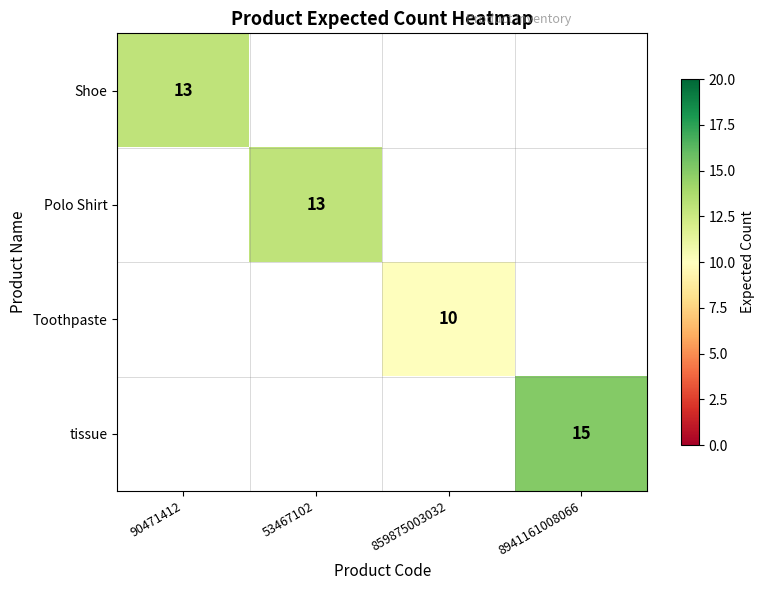

Is it true that Polo Shirt equals 13 at 53467102?

True